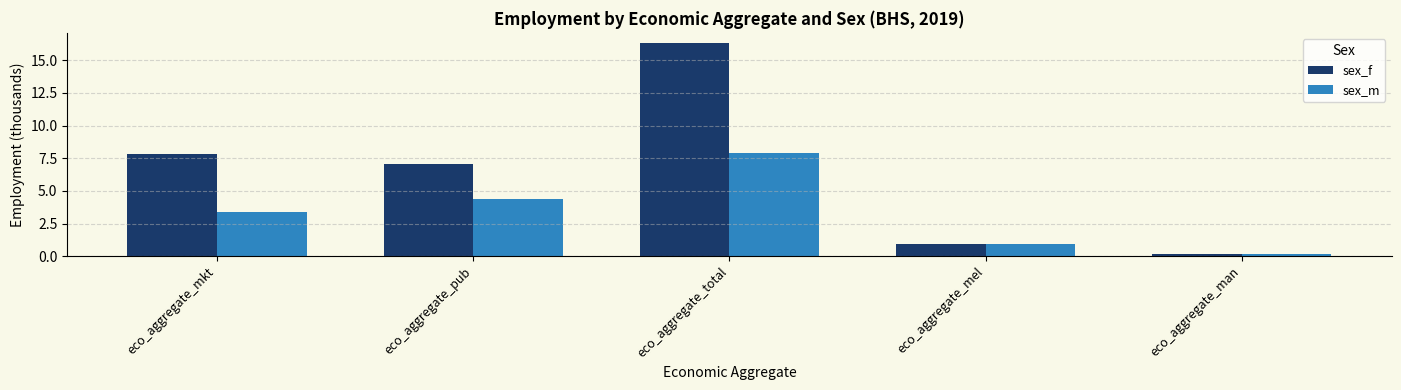

Reading left to right, transcribe all the data shown in this chart.

sex_f: 7.8	7.1	16.3	0.9	0.2
sex_m: 3.3	4.4	7.9	0.9	0.2